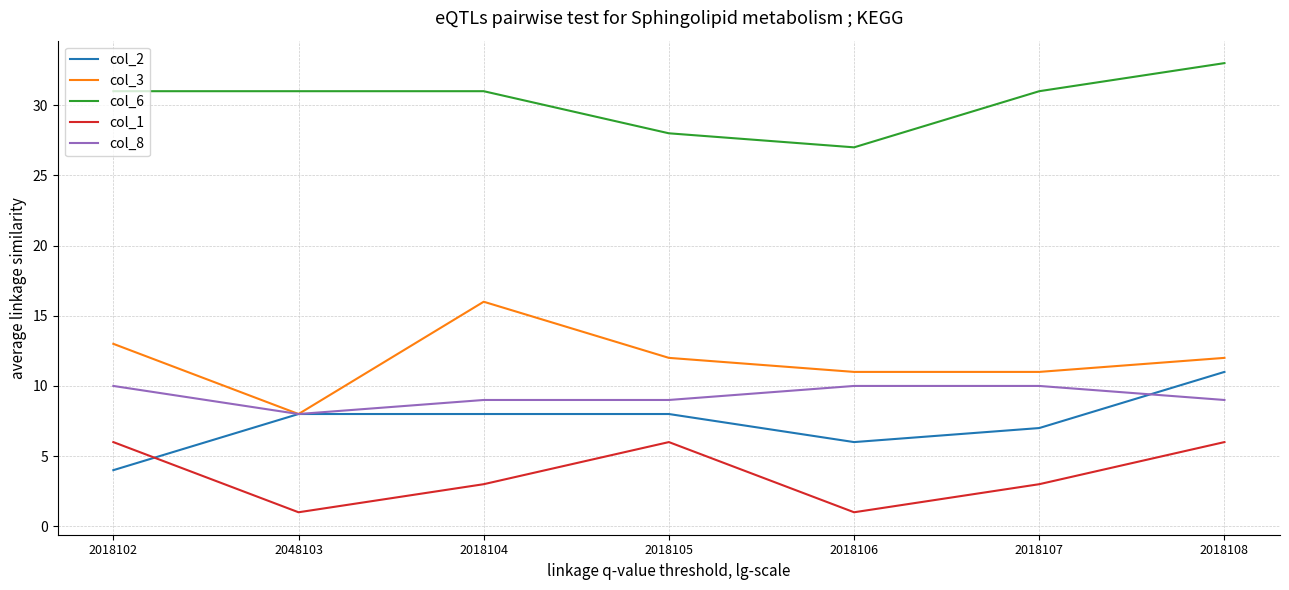

At 2018102, list the series in order from smallest to largest.

col_2, col_1, col_8, col_3, col_6